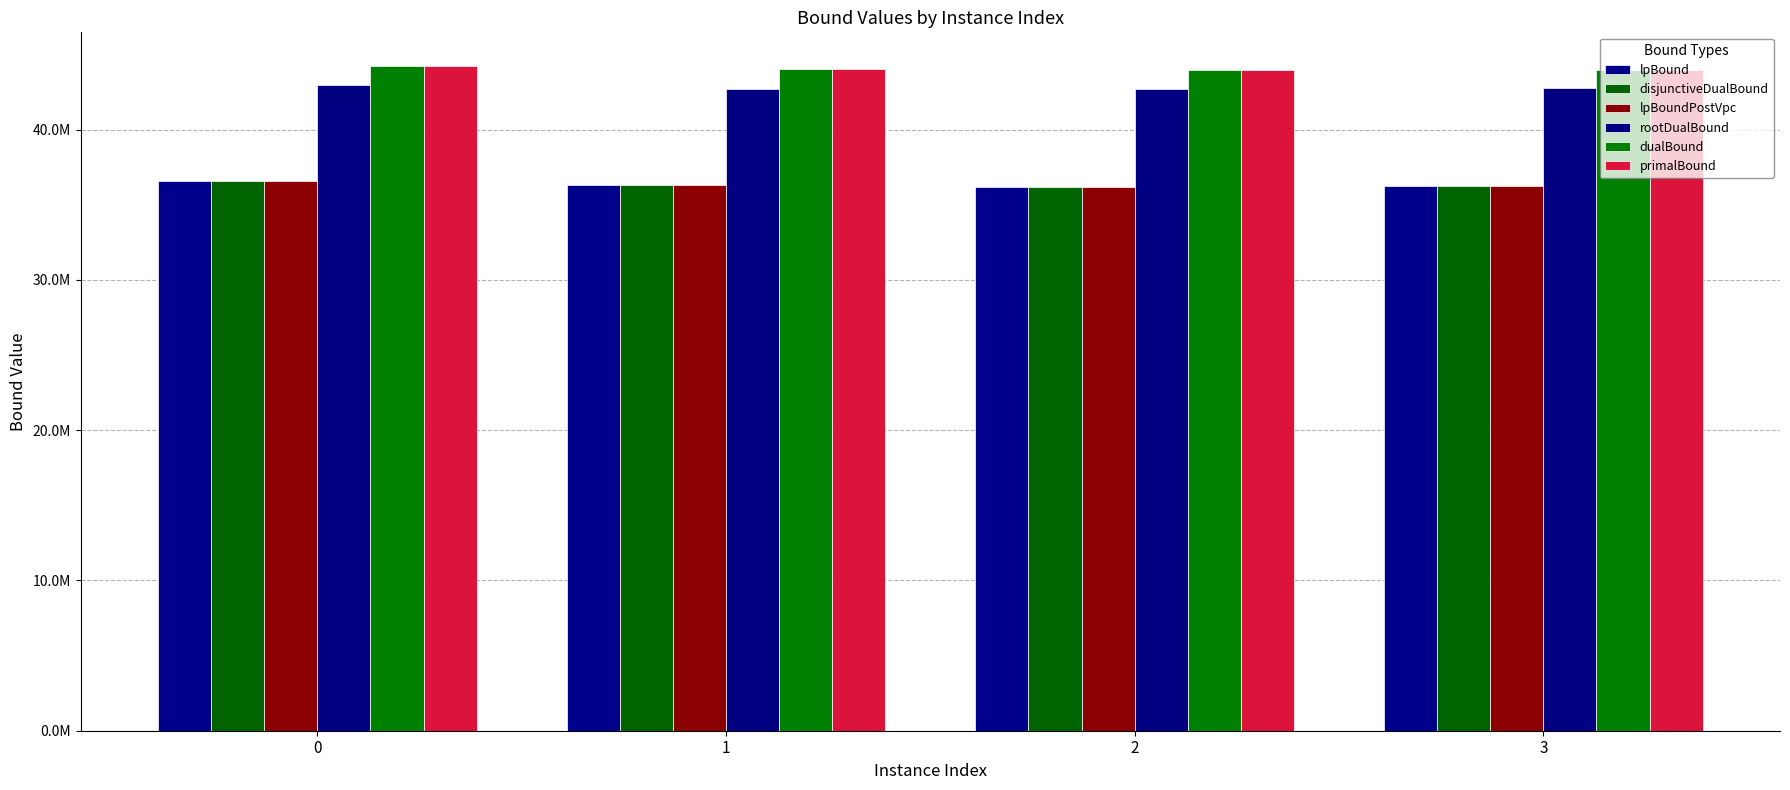

Which series changed the most between 0 and 3?

lpBound